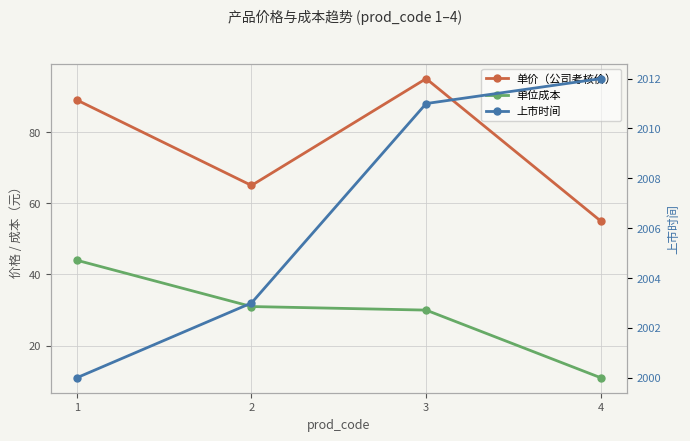

Count the 单价（公司考核价） values in the range 65 to 95.

3